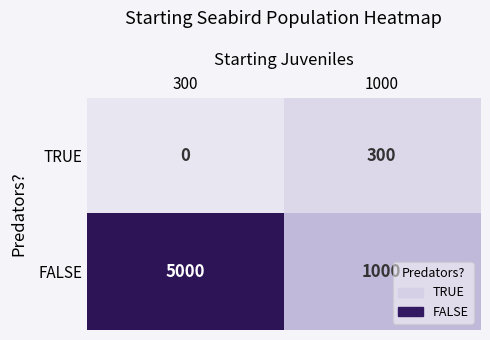

What is the sum of the TRUE values at 300 and 1000?

300